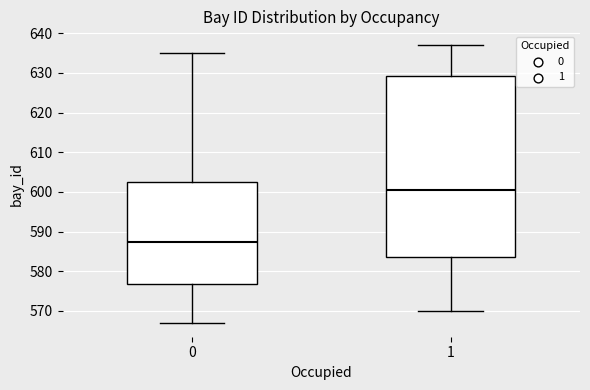

Reading left to right, read every box against the y-axis: the position of its median line, the range the box covers, and the ends of its whiskers. The values are not printed on the chart, so give them approximately, as read against the axis.

0: median 588, box 577 to 603, whiskers 567 to 635
1: median 601, box 584 to 629, whiskers 570 to 637